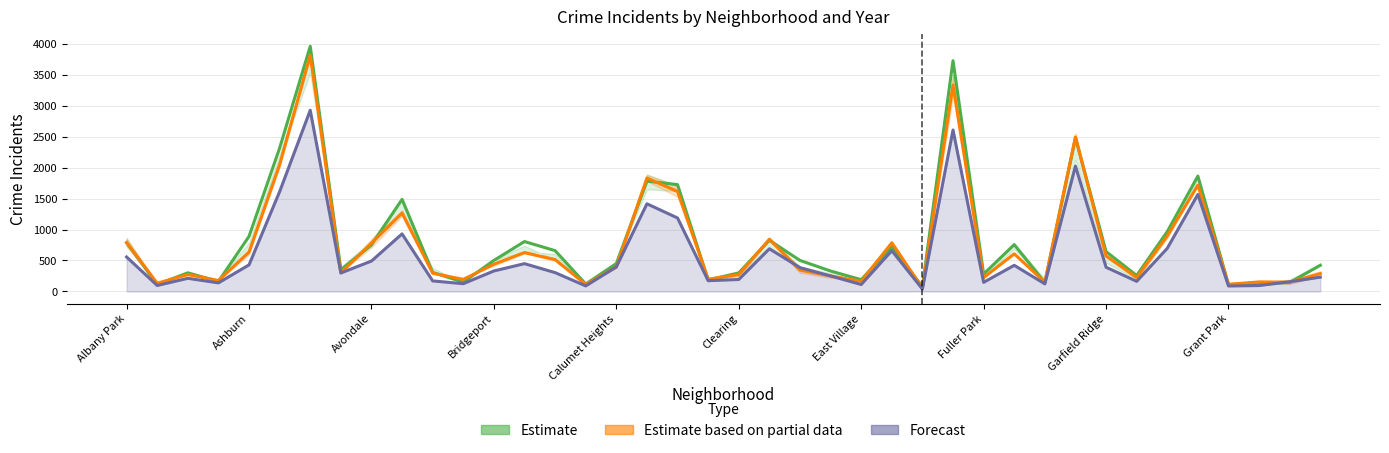

What is the sum of the Estimate (2016) values at 16 and Bridgeport?

611.0